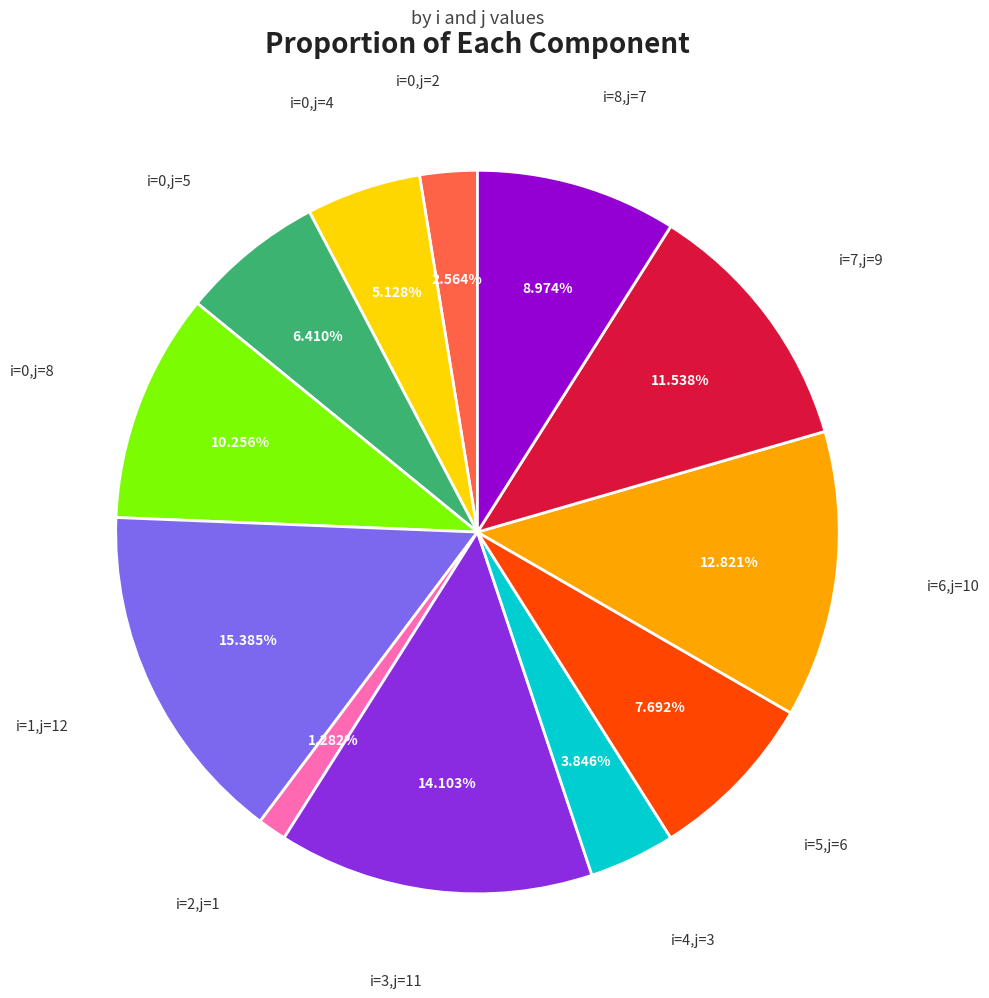

Is there any slice that represents more than half of the pie?

No